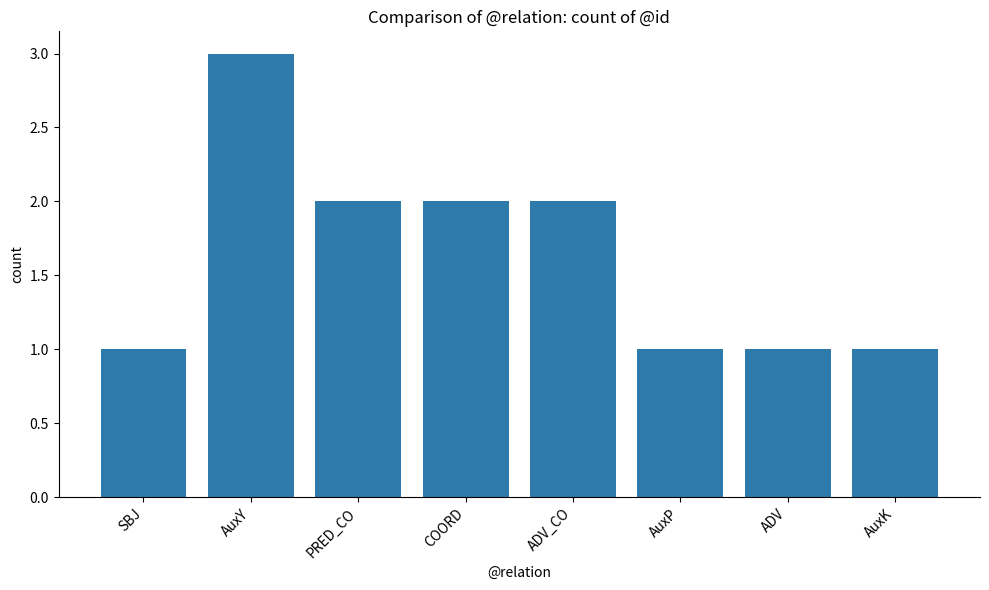

True or false: the data shows 1 at AuxK.

True